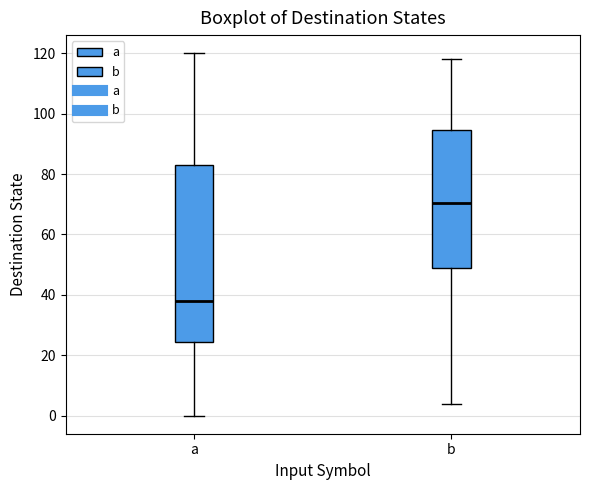

Which box is the tallest, from its lower edge to its upper edge?

a